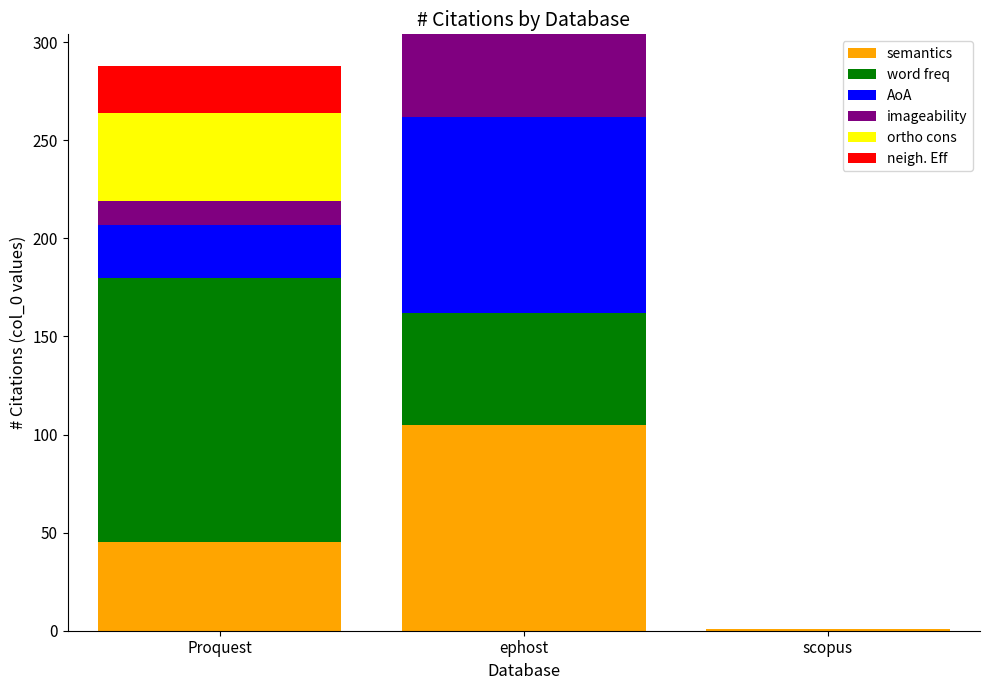

Are the bars horizontal?

No